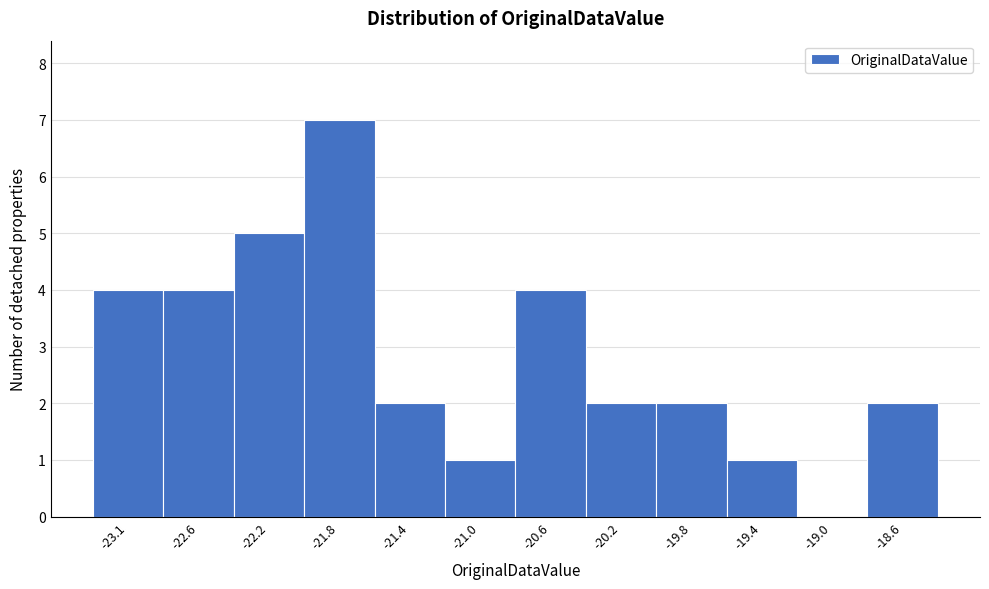

Reading left to right, transcribe all the data shown in this chart.

-23.1=4	-22.6=4	-22.2=5	-21.8=7	-21.4=2	-21.0=1	-20.6=4	-20.2=2	-19.8=2	-19.4=1	-19.0=0	-18.6=2